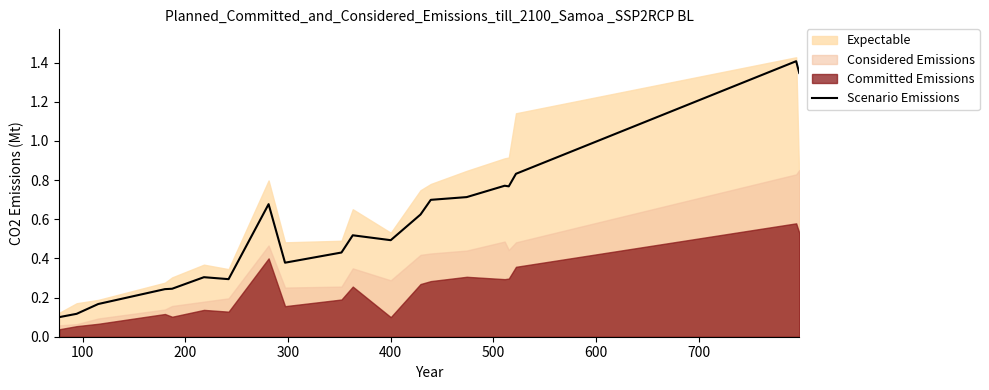

What is the maximum value for Scenario Emissions?

1.4